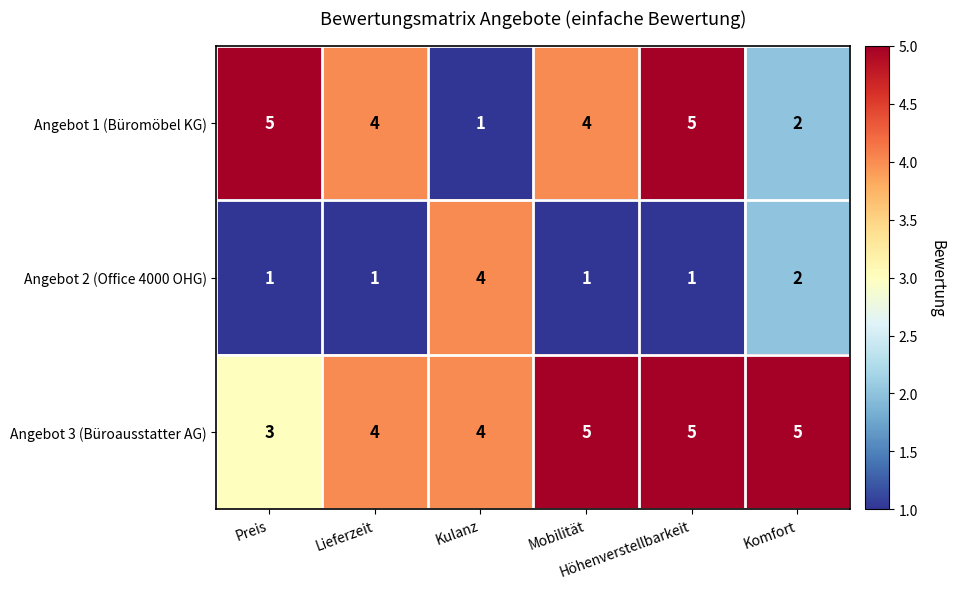

Which series has the largest range (max minus min)?

Angebot 1 (Büromöbel KG)